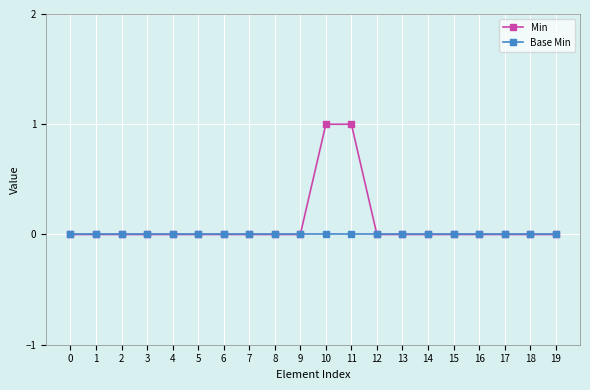

Which series has the largest range (max minus min)?

Min